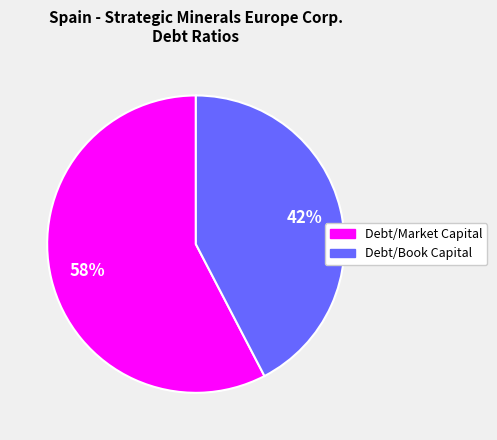

What is the smallest slice in the pie chart?

Debt/Book Capital